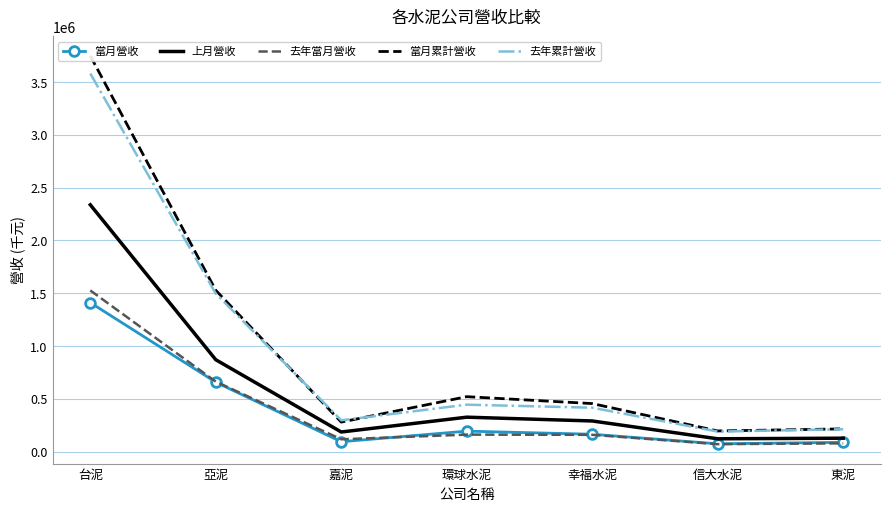

What is the minimum value for 當月營收?

74300